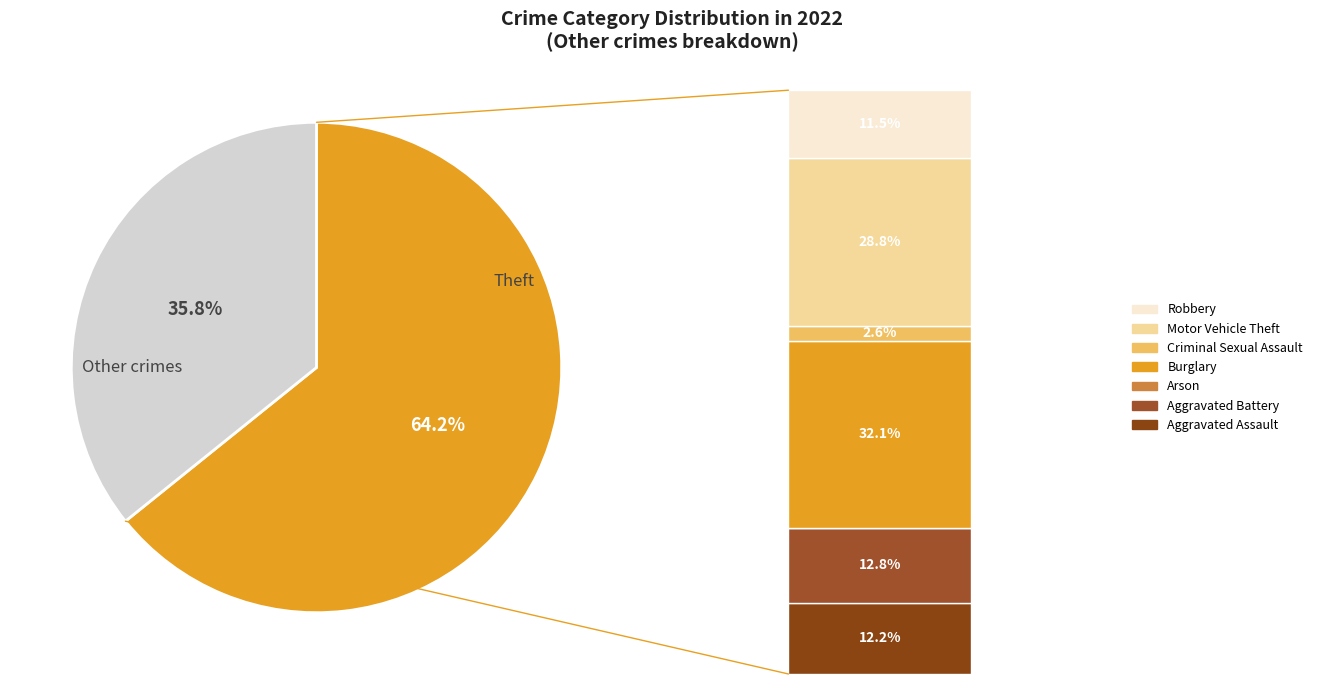

The Aggravated Assault slice represents 1% of the pie. True or false?

False